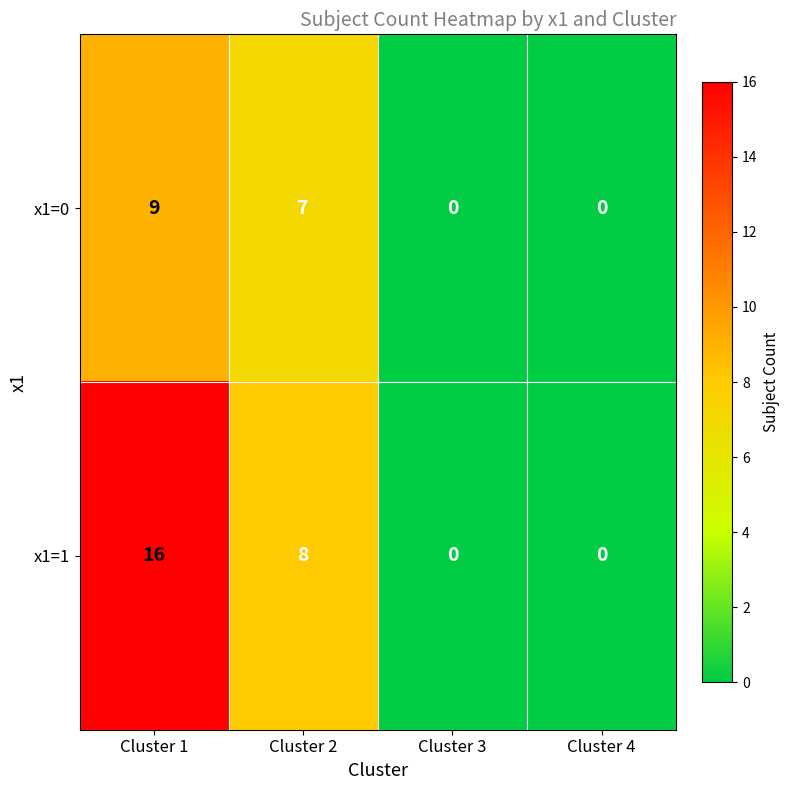

Reading left to right, what are all the values shown in this chart?

x1=0: 9	7	0	0
x1=1: 16	8	0	0